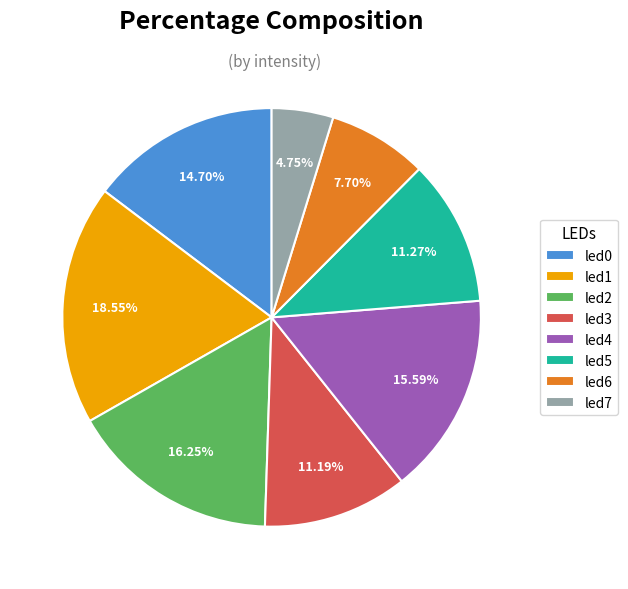

Count the number of slices in the pie.

8